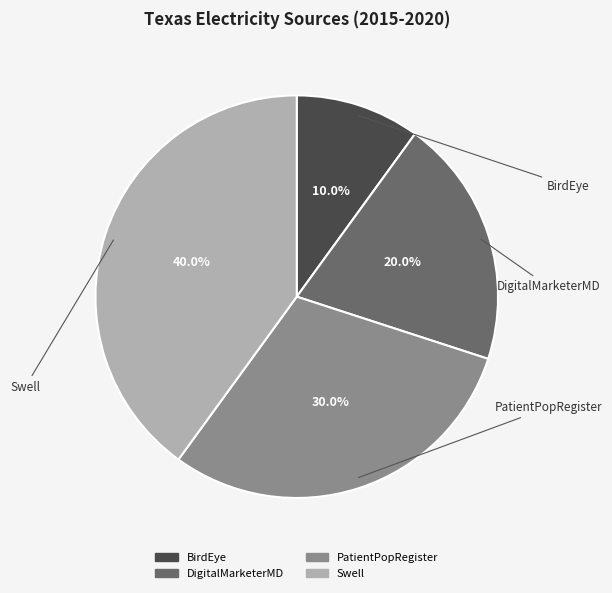

Which category has the biggest portion of the pie?

Swell